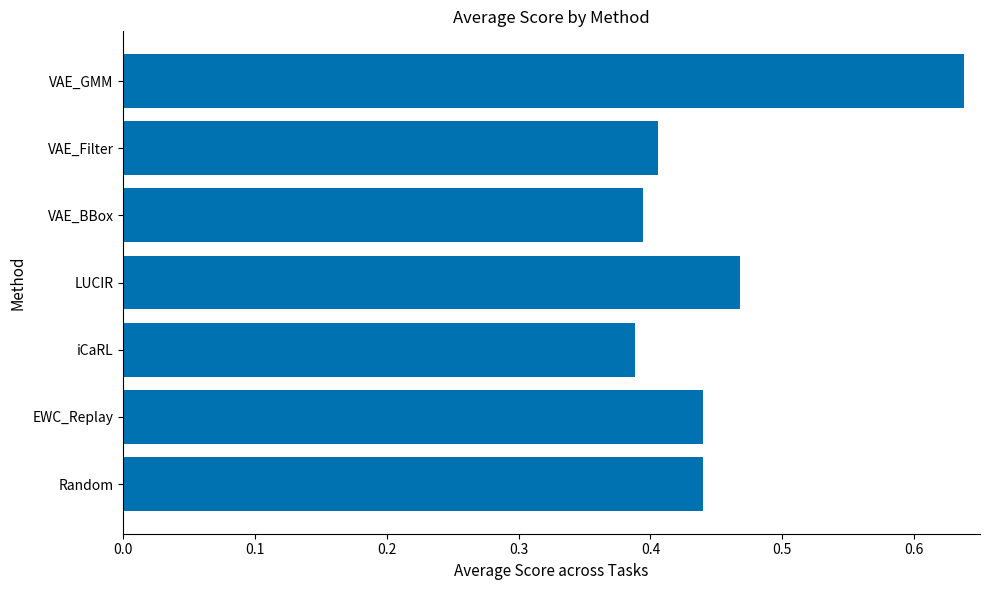

True or false: the data shows 0.7 at Random.

False